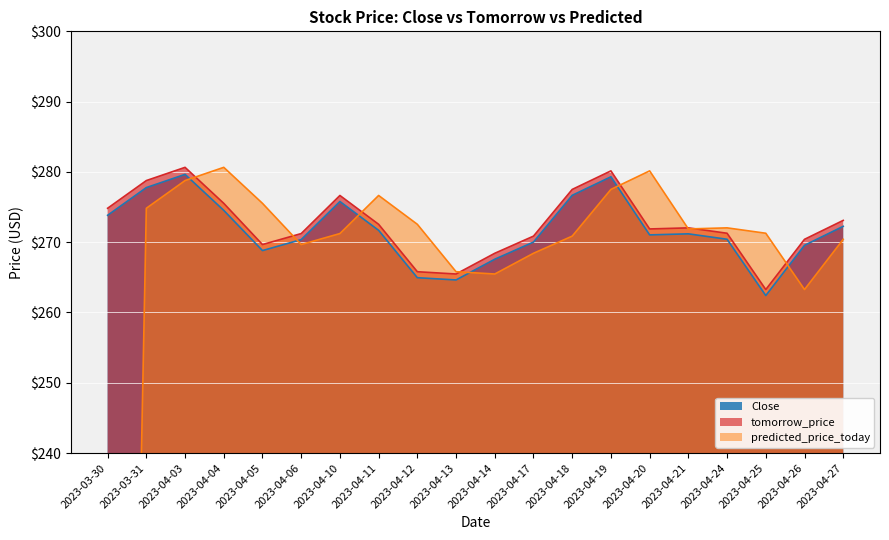

How many interior local peaks does the tomorrow_price series have?

4